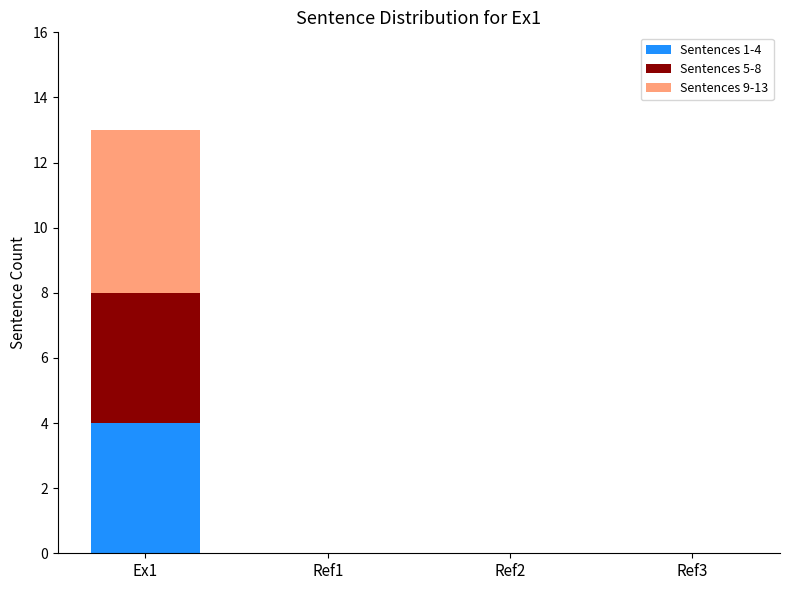

True or false: Sentences 1-4 has a value of 1 at Ref1.

False